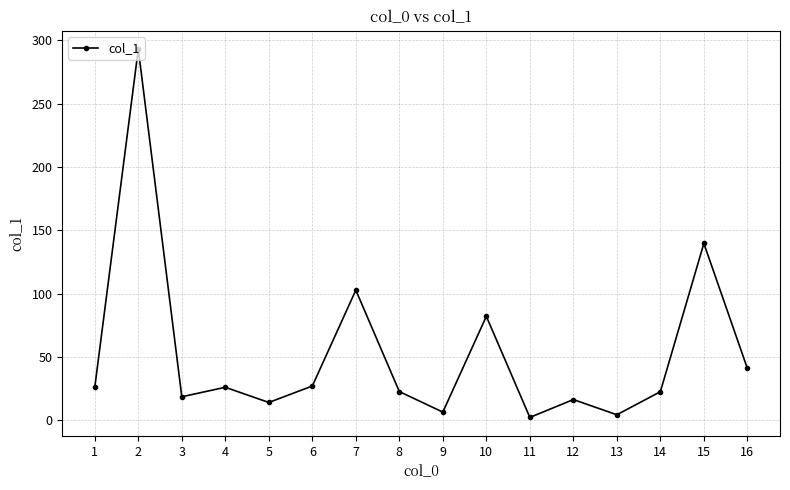

What is the ratio of the value at 9 to the value at 4?

0.2